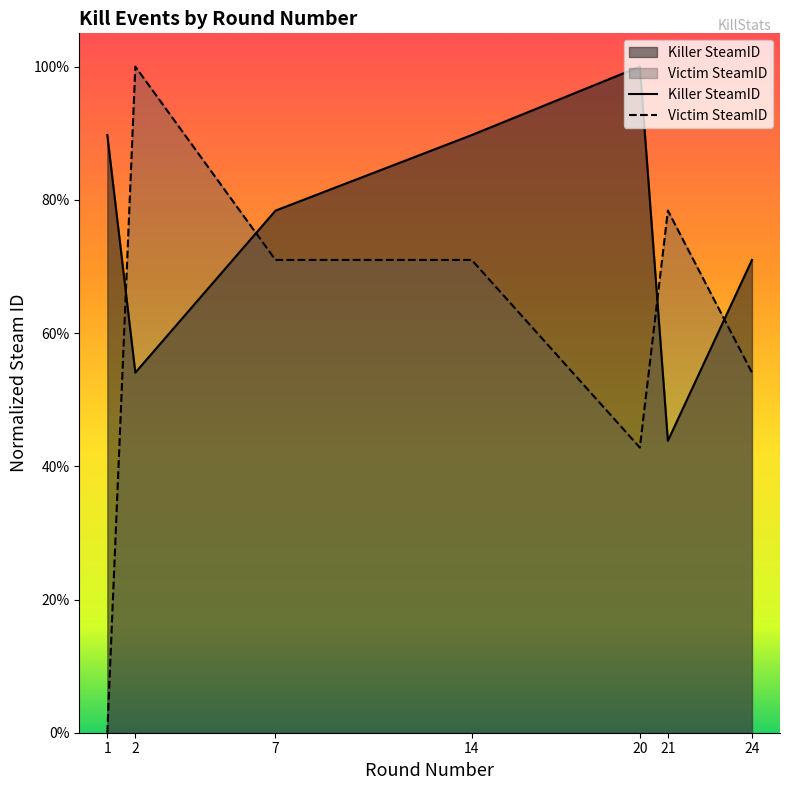

At which category does the chart reach its peak across all series?

20